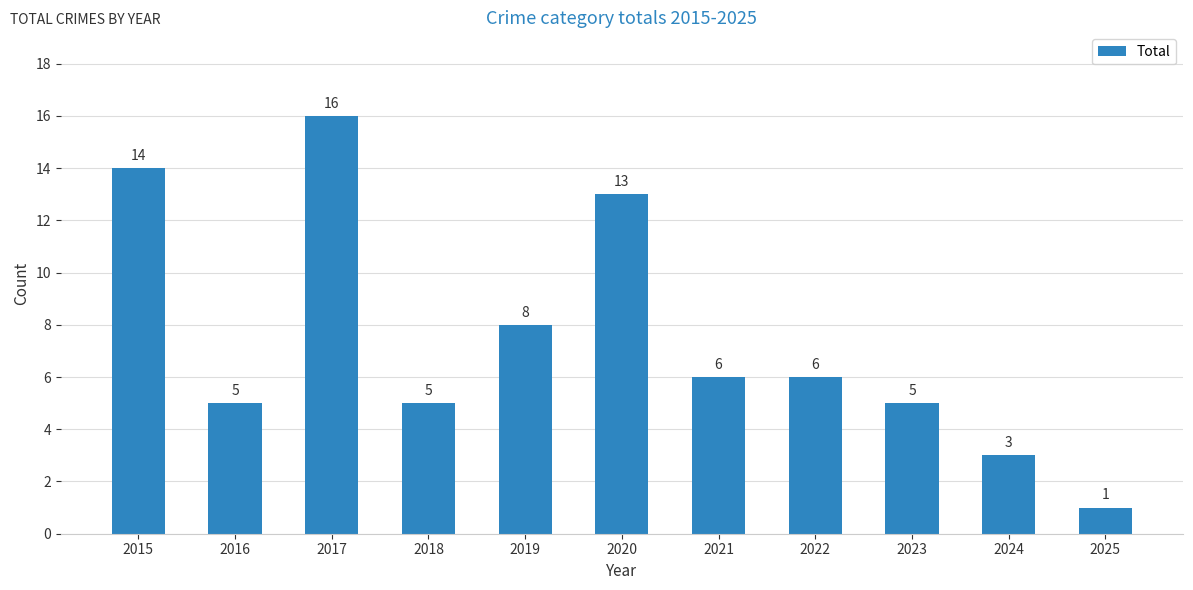

What is the greatest value displayed?

16